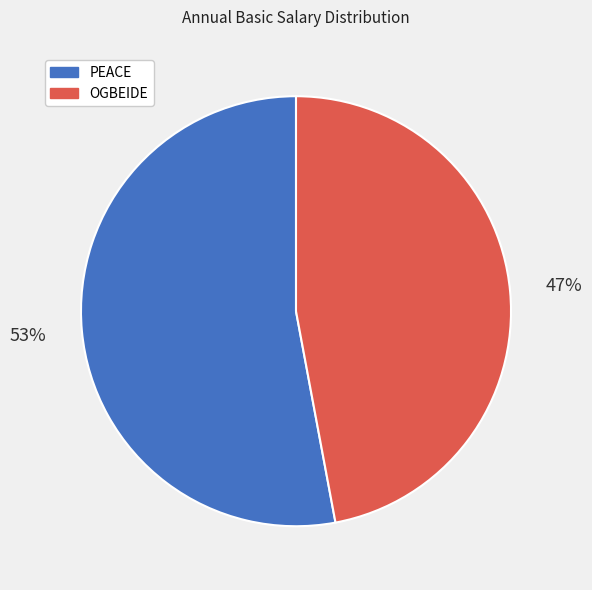

True or false: PEACE accounts for 53% of the total.

True